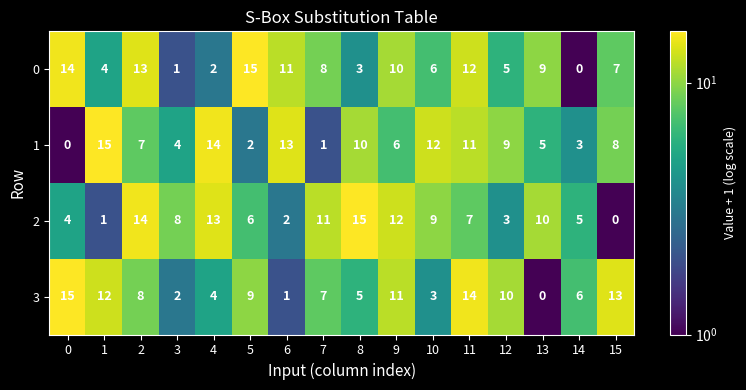

The 2 series shows 4 at 8. True or false?

False